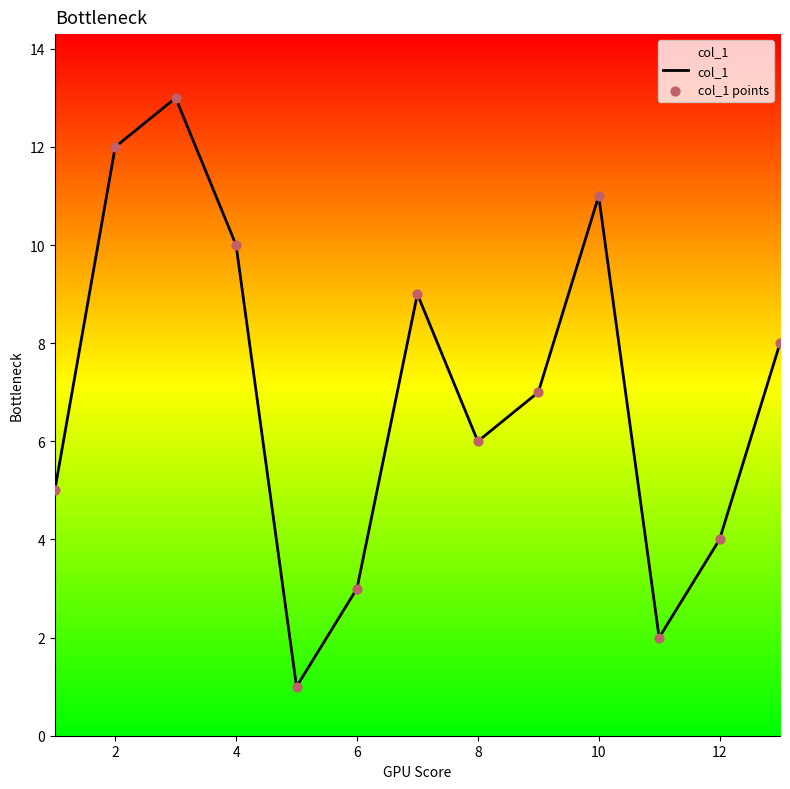

What is the greatest value displayed?

13